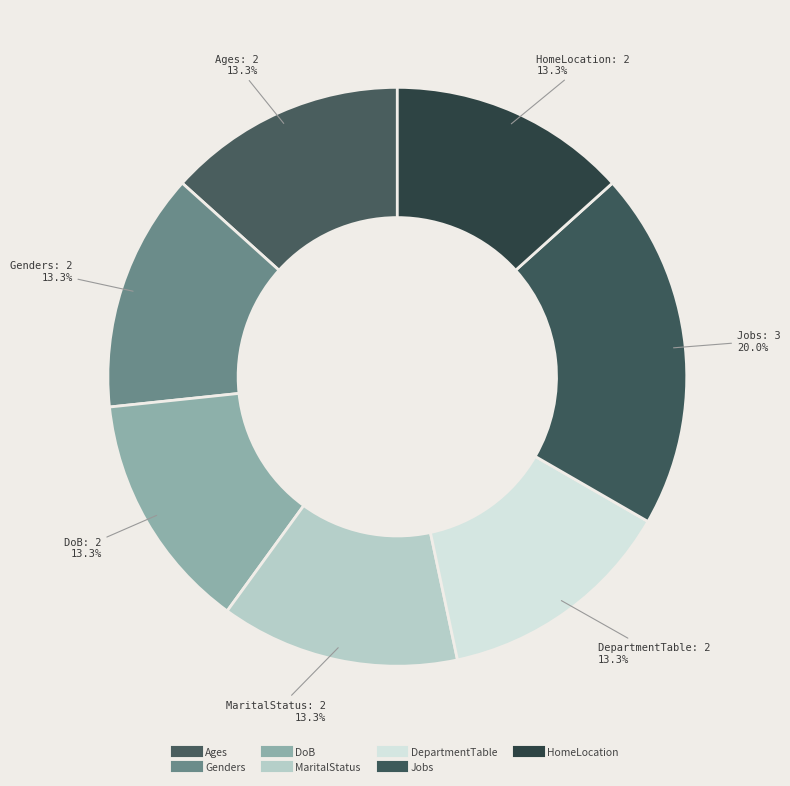

Do DoB and Jobs together represent more than half of the pie?

No